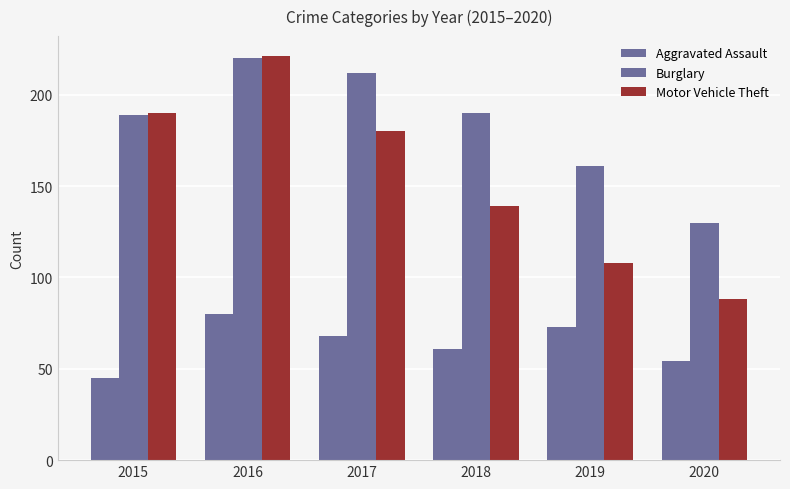

At 2016, list the series in order from largest to smallest.

Motor Vehicle Theft, Burglary, Aggravated Assault